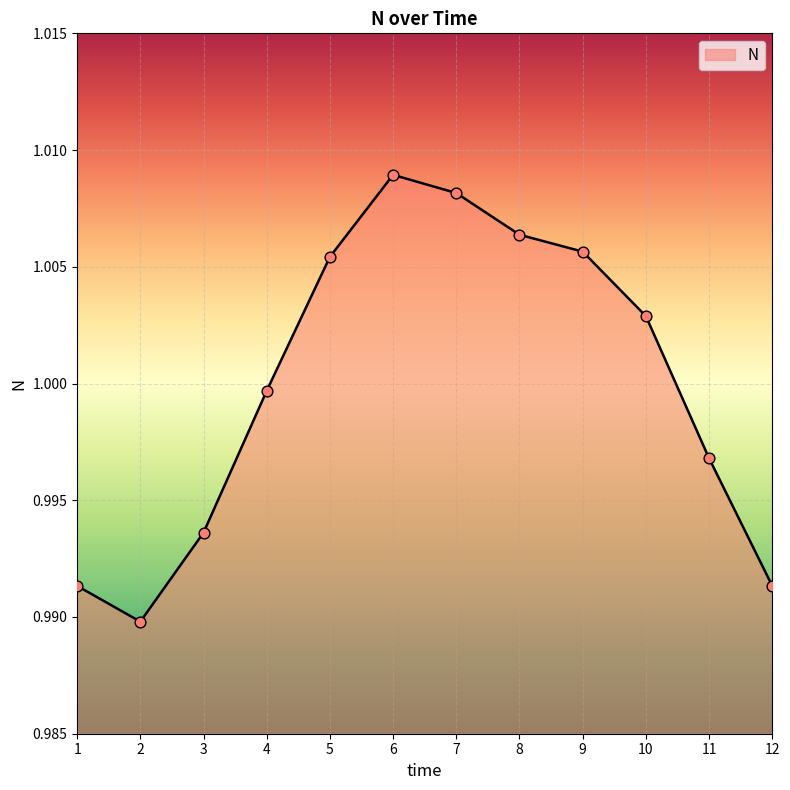

Between 1 and 7, which is larger?

7